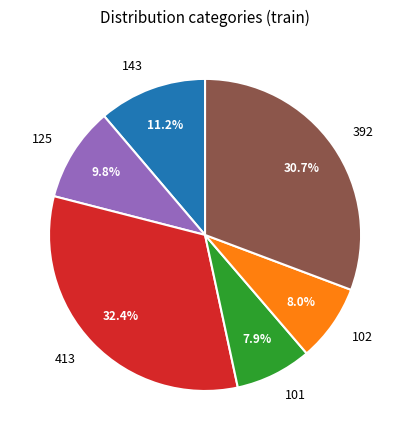

To the nearest percent, what portion does 101 represent?

8%